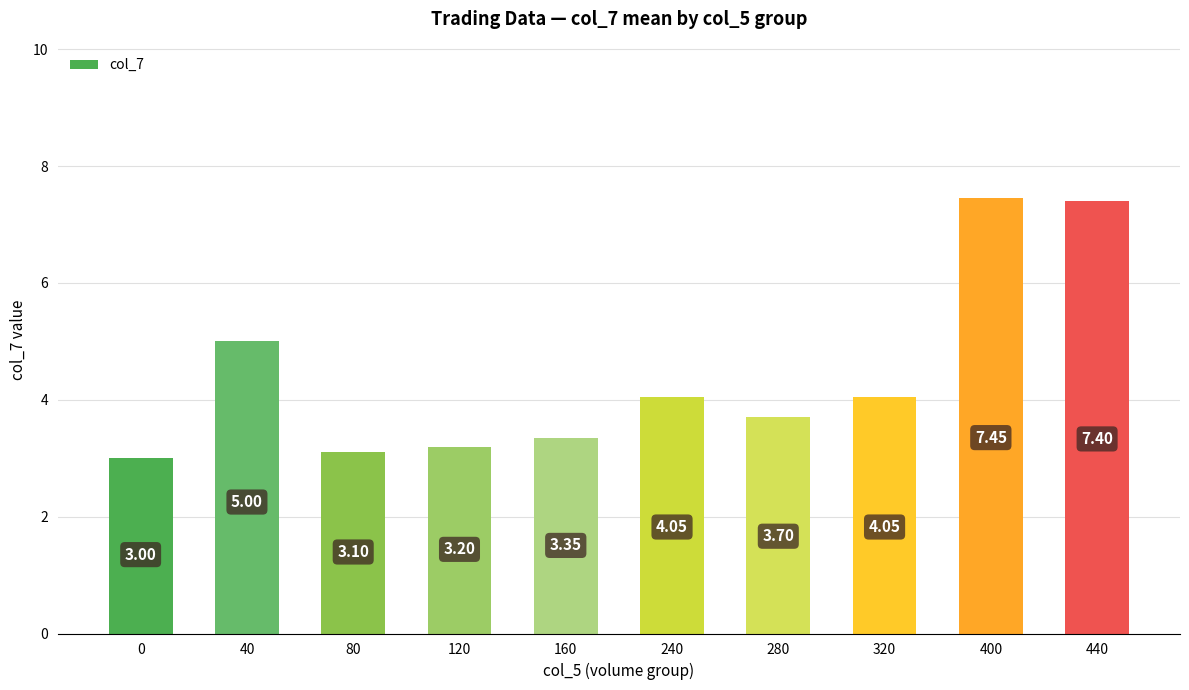

How many values are below 4?

5